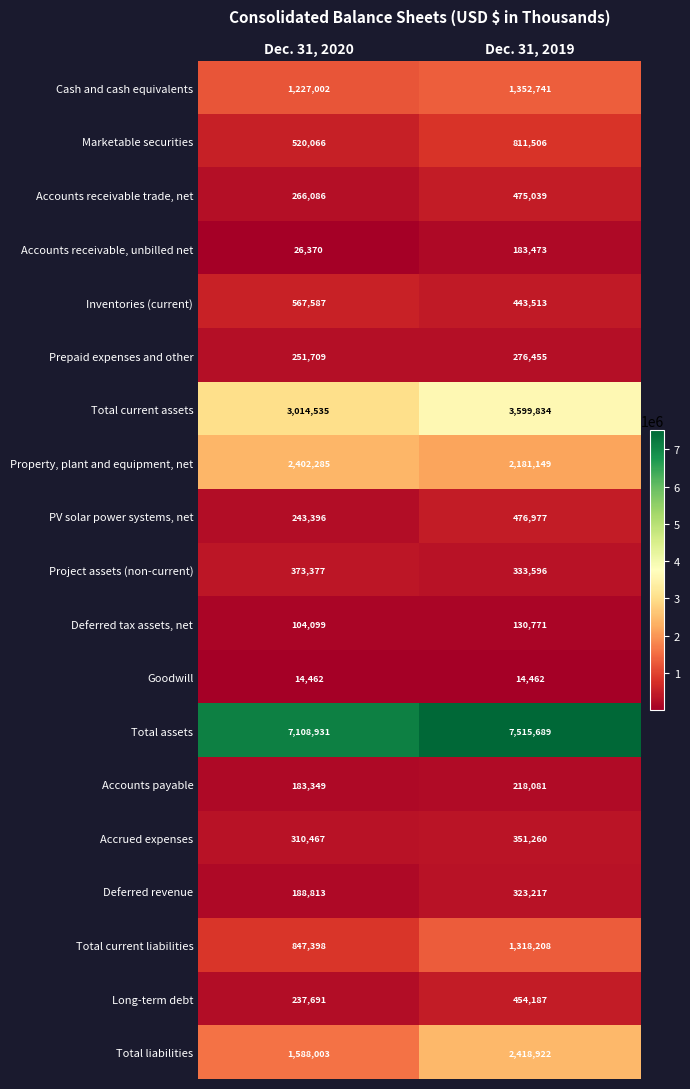

What is the average value of the Total assets series?

7312310